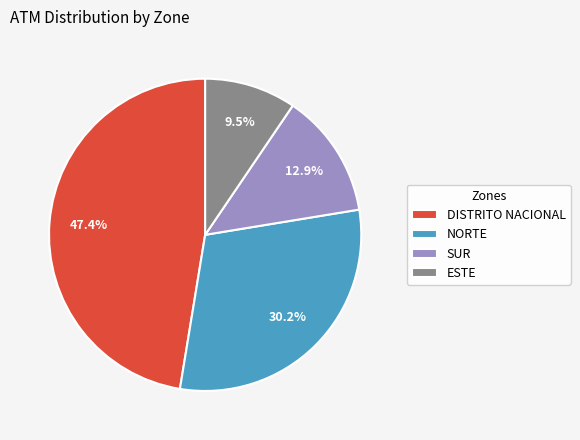

Combined, what portion of the pie is DISTRITO NACIONAL and SUR?

60.3%